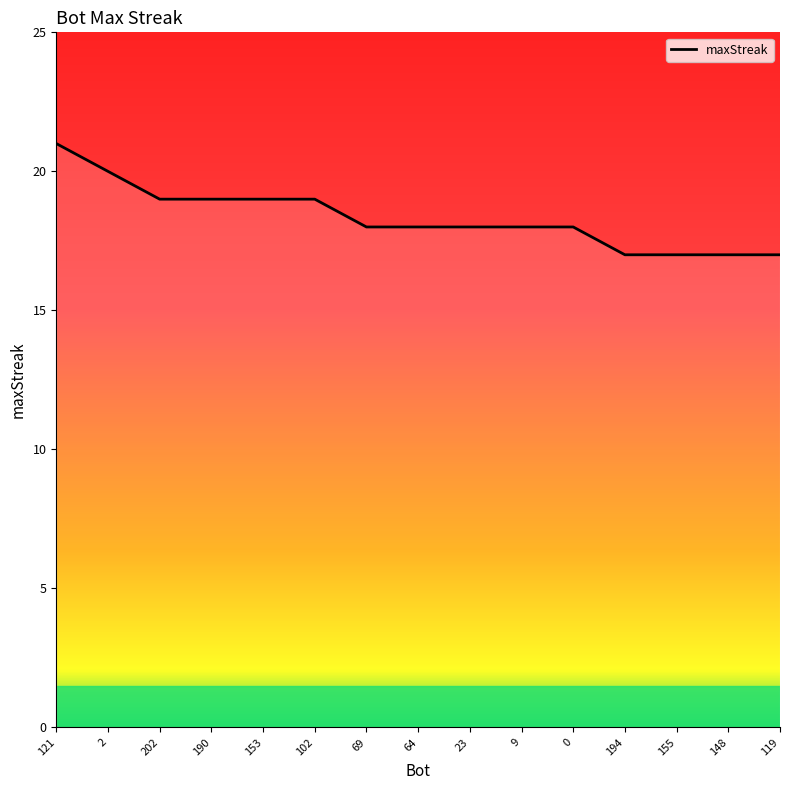

What position from the left is 2?

2